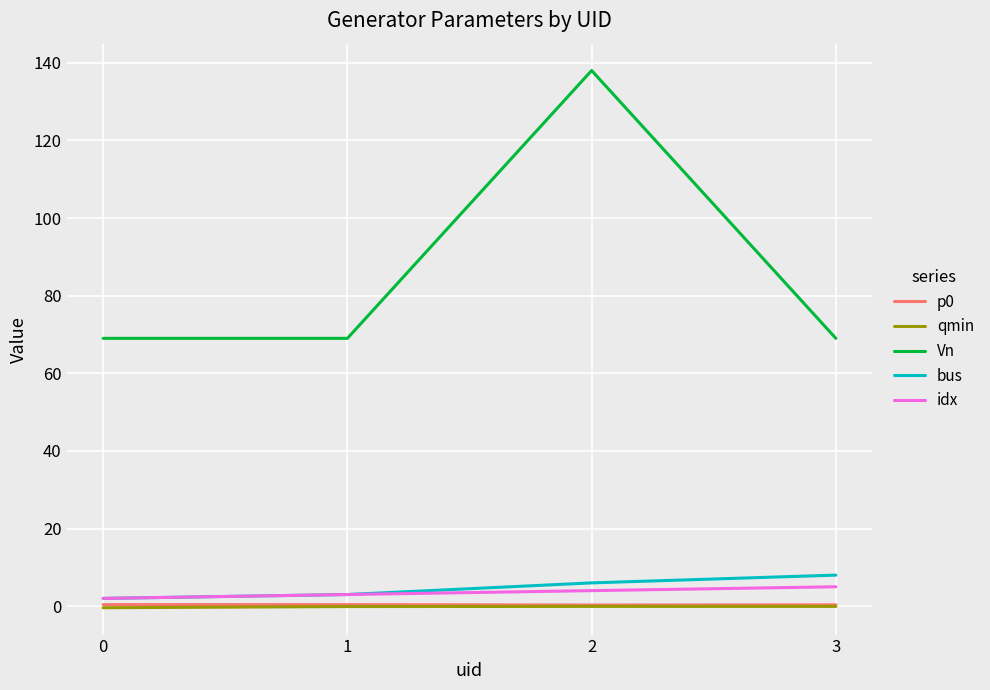

What are all the series names shown in the legend?

p0, qmin, Vn, bus, idx